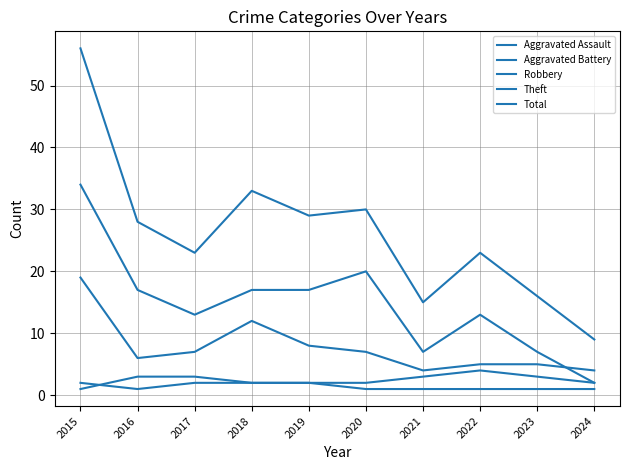

True or false: Aggravated Assault has more than 1 interior local peaks.

False